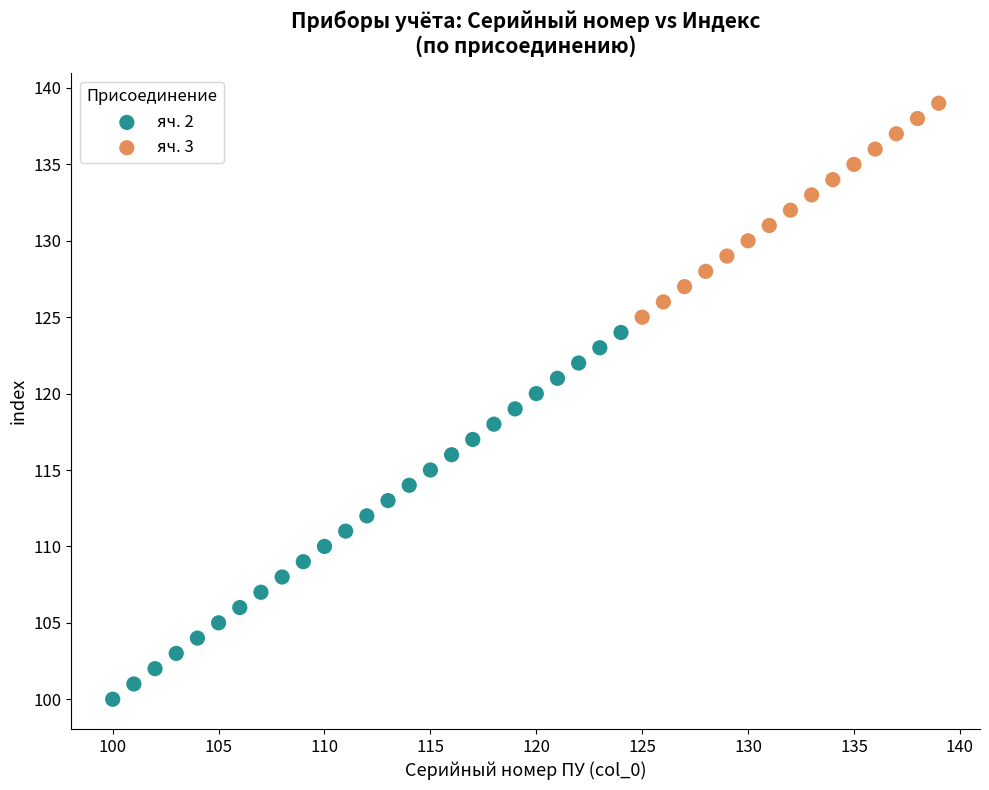

Which series has the widest spread of Y values?

яч. 2